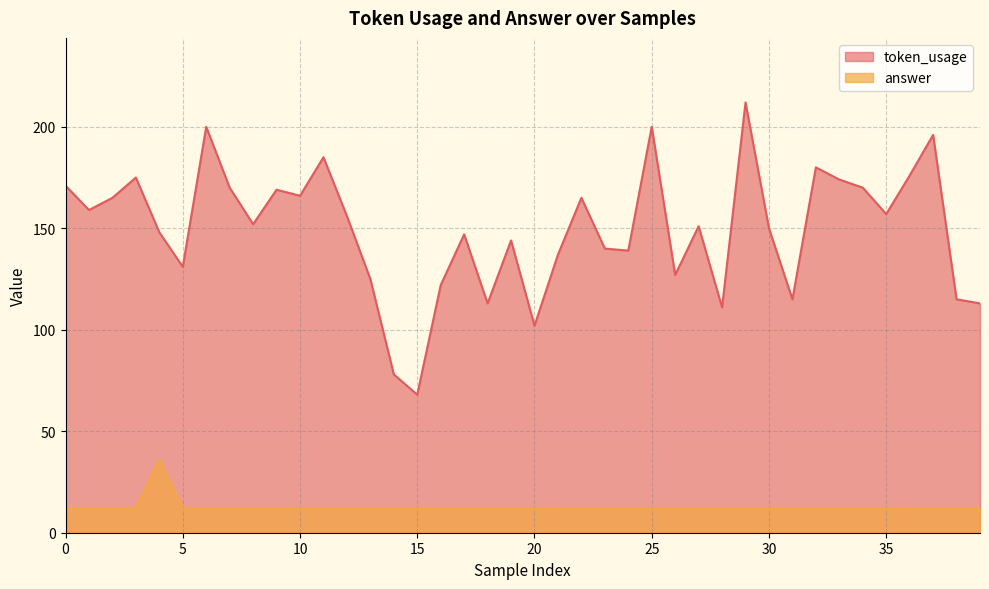

What is the spread (max minus min) of values at 31?

103